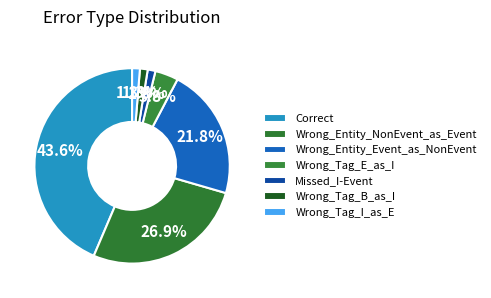

Which has a higher value, Wrong_Tag_I_as_E or Correct?

Correct